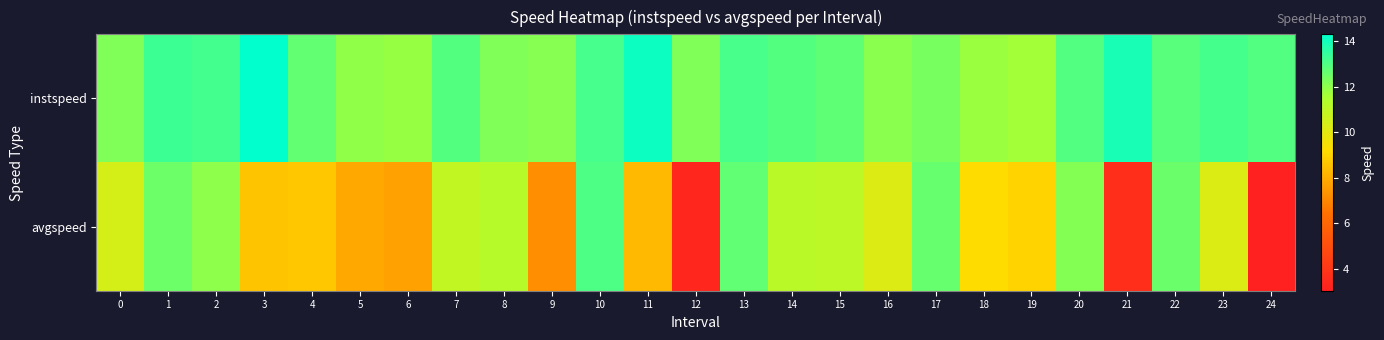

How many distinct data groups are displayed?

2